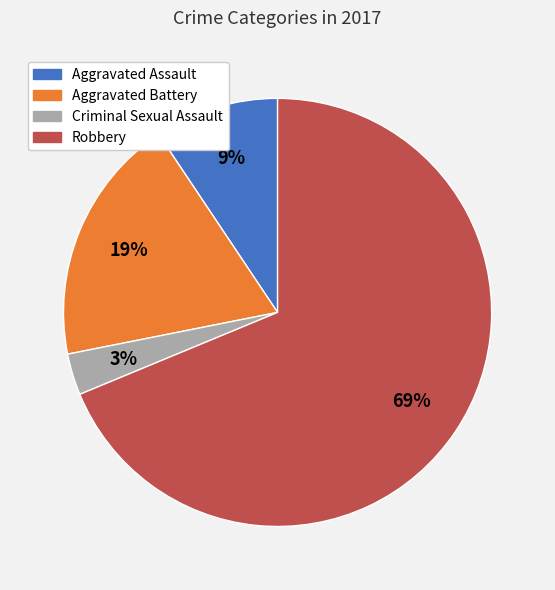

What is the smallest slice in the pie chart?

Criminal Sexual Assault